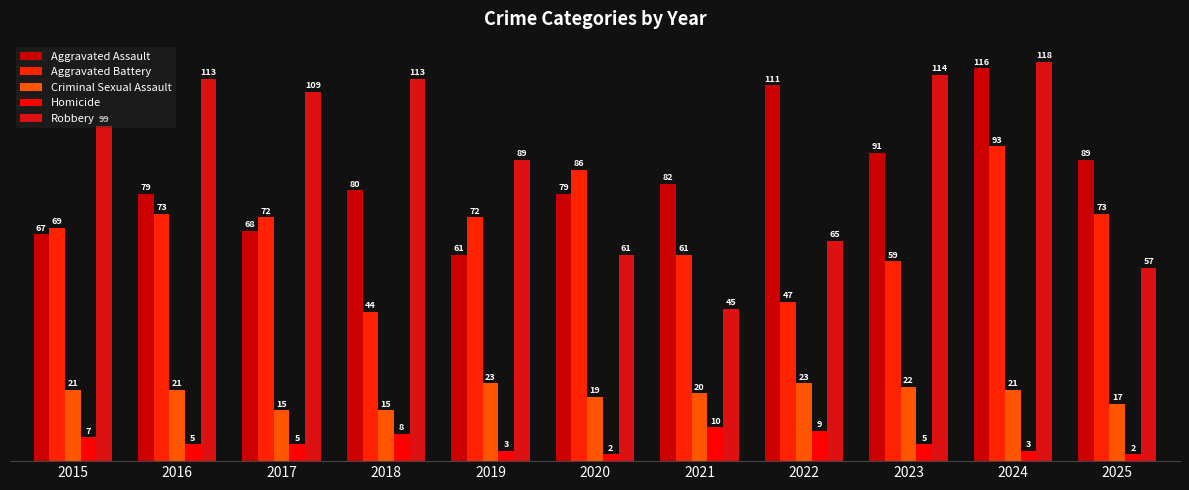

The Aggravated Assault series shows 82 at 2021. True or false?

True